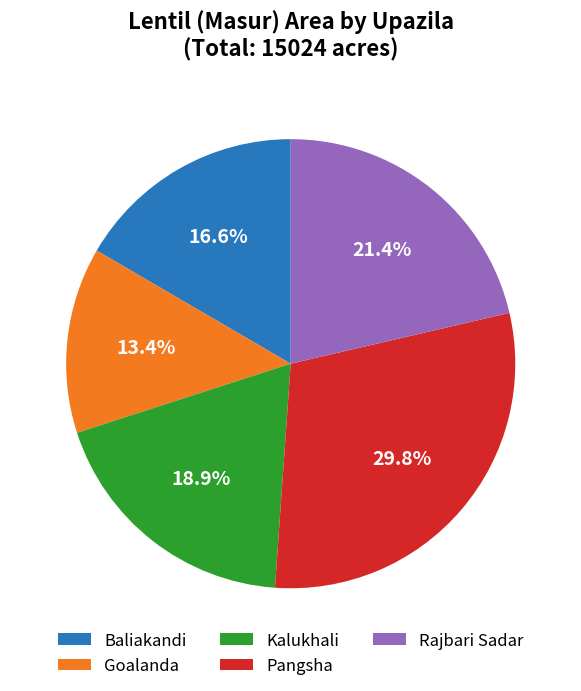

Combined, do Kalukhali and Baliakandi account for over 50%?

No